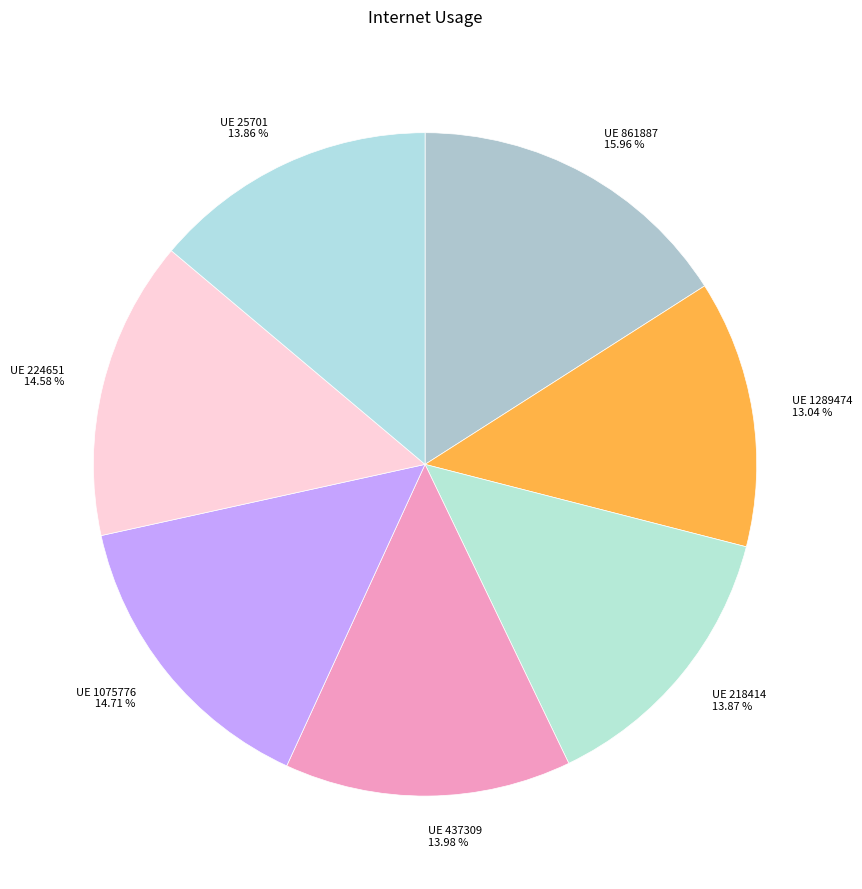

What is the smallest slice in the pie chart?

UE 1289474 13.04 %